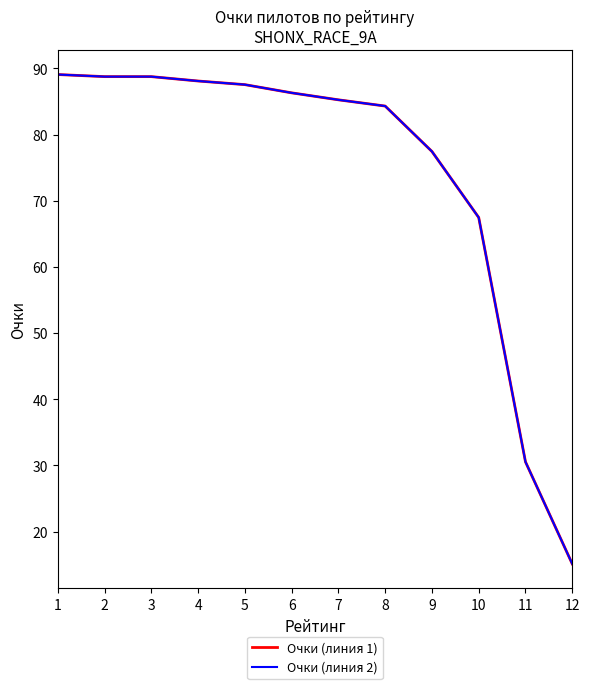

What is the maximum value for Очки (линия 1)?

89.1